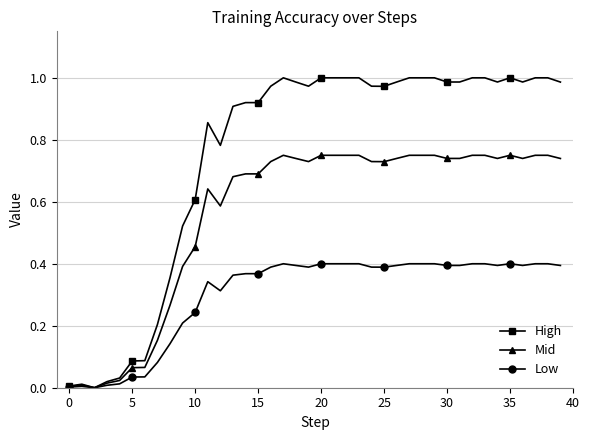

Rank the series by their average value, from highest to lowest.

High, Mid, Low